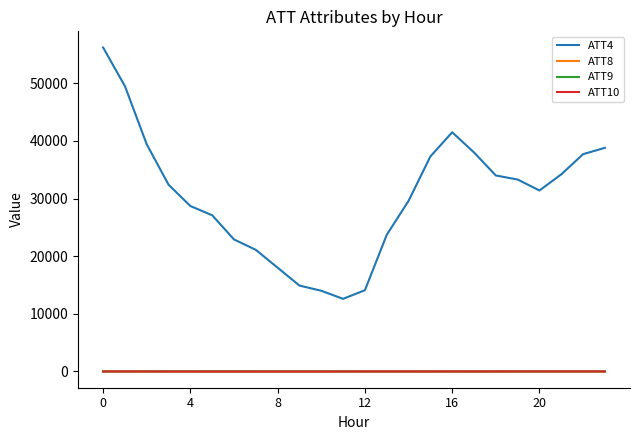

What is the lowest value of the ATT10 series?

-9.3